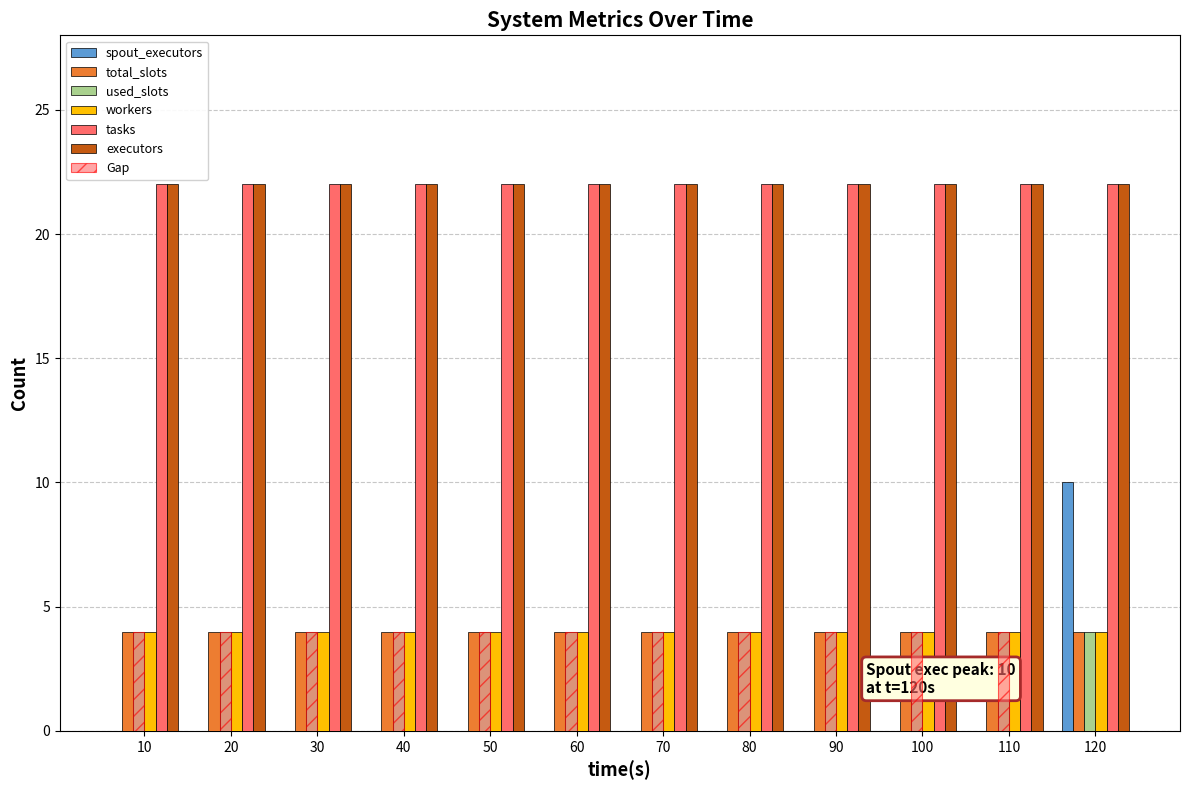

What is the value of the executors bar at the 6th from the left?

22